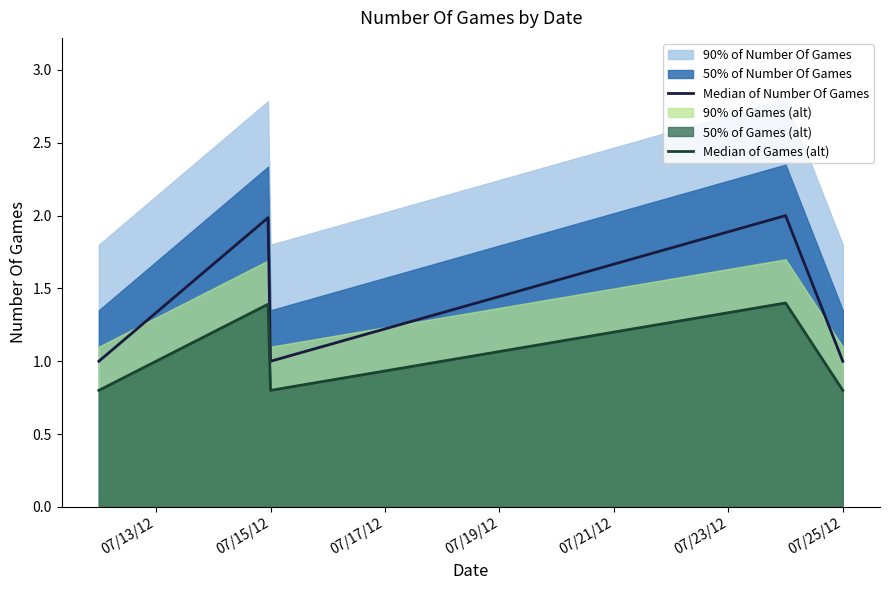

Reading left to right, transcribe all the data shown in this chart.

1	2	1	2	1